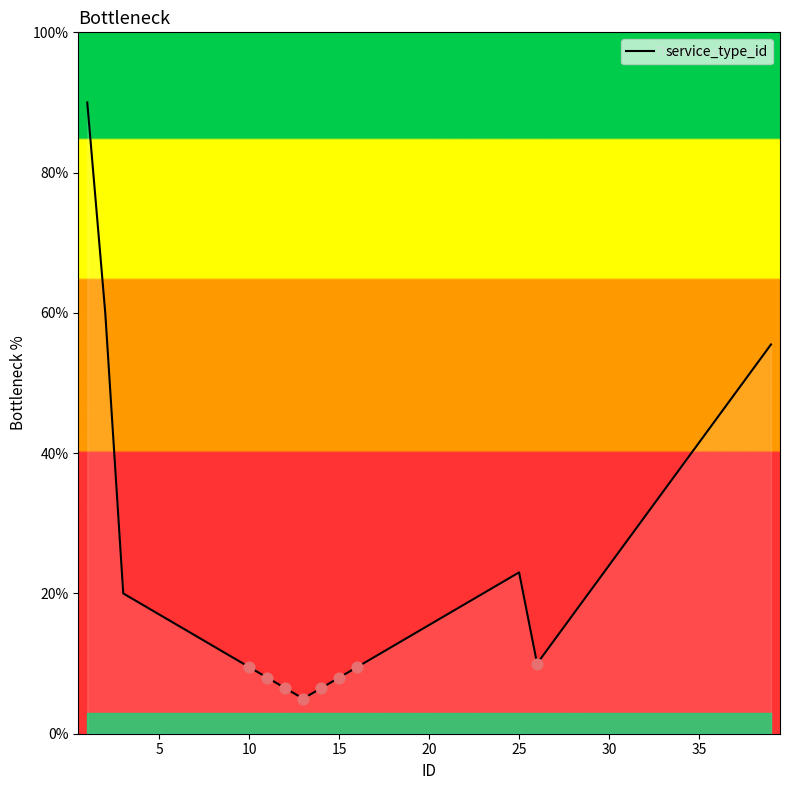

What is the ratio of the value at 35 to the value at 9?

4.7